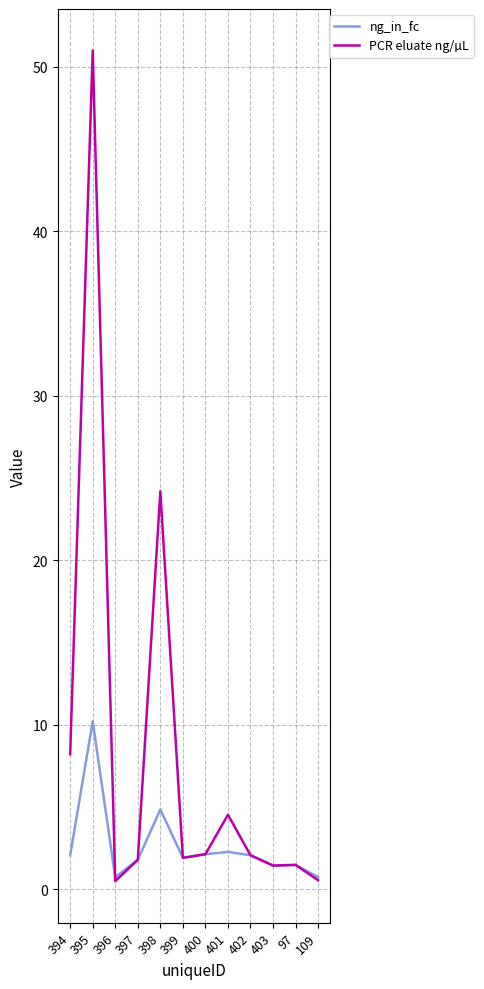

What is the difference between the highest and lowest values at 401?

2.3